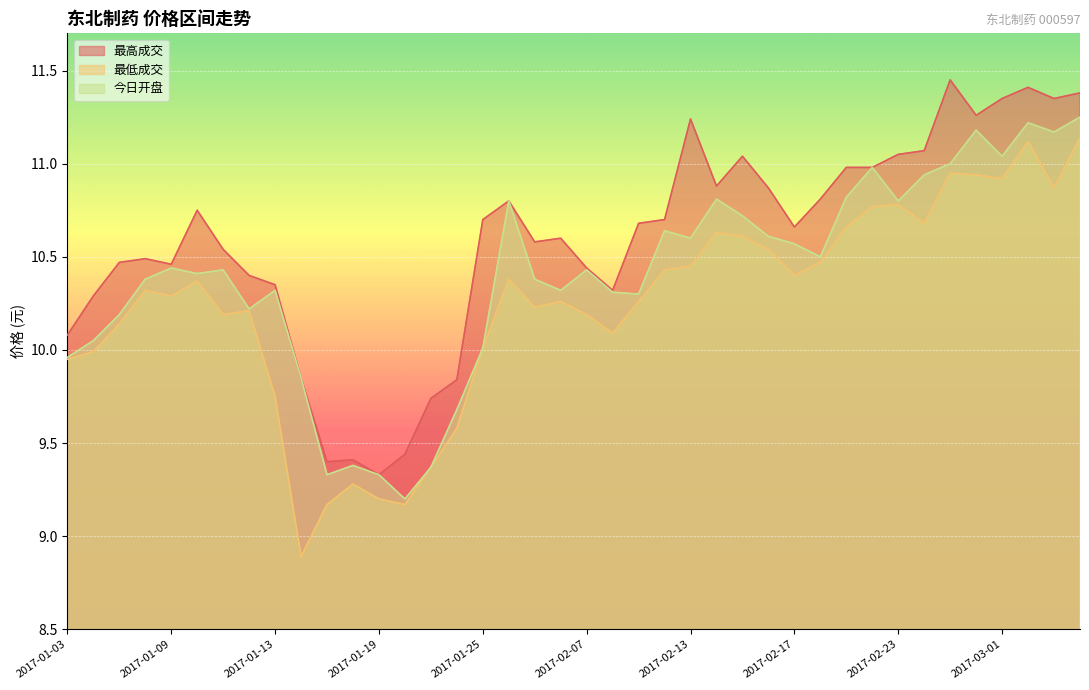

Is it true that 最低成交 equals 10.8 at 2017-02-22?

True